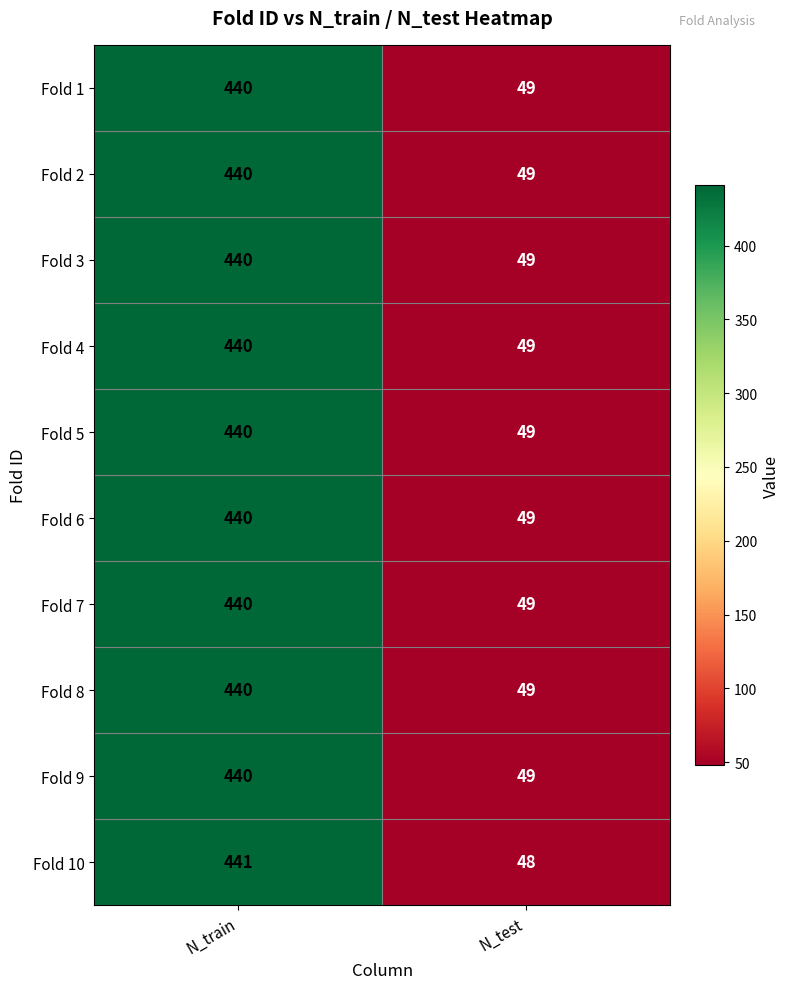

The Fold 3 series shows 31 at N_test. True or false?

False